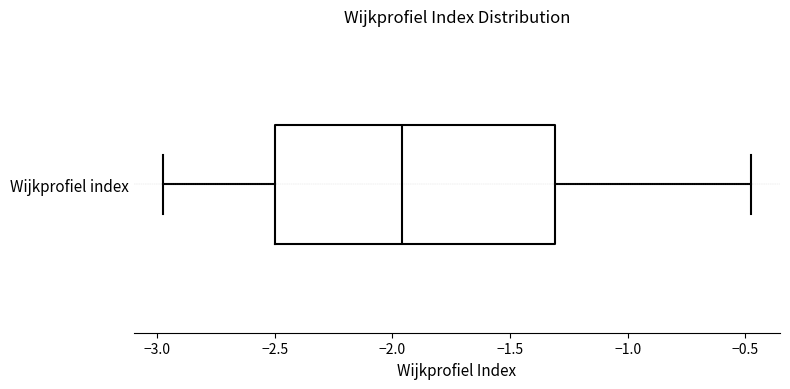

Where is the left edge of the box for Wijkprofiel index on the x-axis? The values are not printed on the chart, so give them approximately, as read against the axis.

-2.50